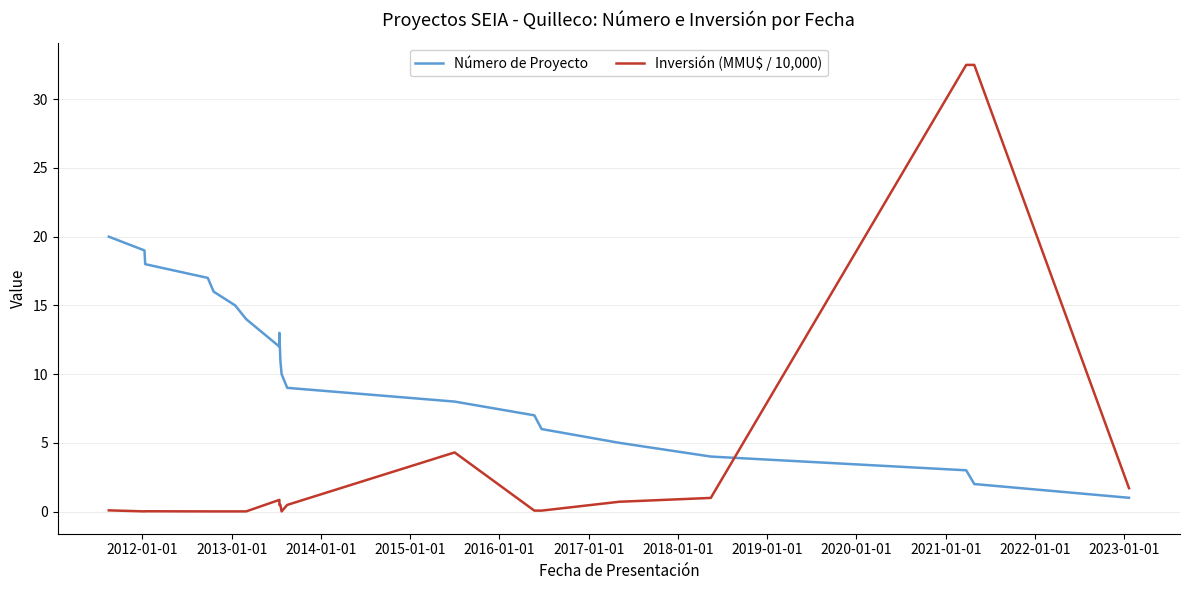

What is the sum of all Número de Proyecto values?

210.0